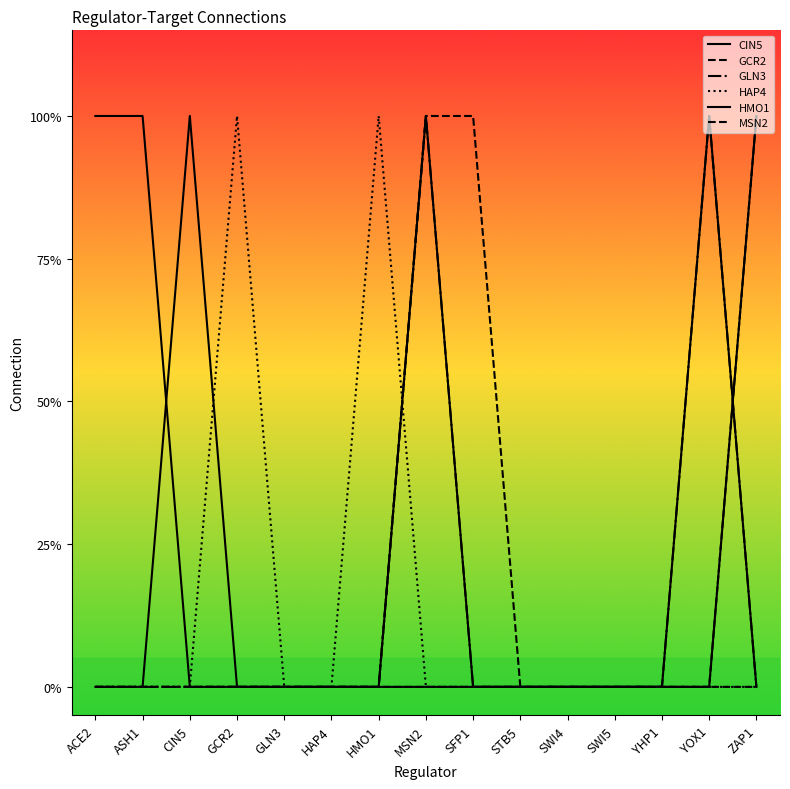

Reading left to right, extract all data points from this chart.

CIN5: ACE2=0	ASH1=0	CIN5=1	GCR2=0	GLN3=0	HAP4=0	HMO1=0	MSN2=0	SFP1=0	STB5=0	SWI4=0	SWI5=0	YHP1=0	YOX1=0	ZAP1=1
GCR2: ACE2=0	ASH1=0	CIN5=0	GCR2=0	GLN3=0	HAP4=0	HMO1=0	MSN2=1	SFP1=1	STB5=0	SWI4=0	SWI5=0	YHP1=0	YOX1=0	ZAP1=0
GLN3: ACE2=0	ASH1=0	CIN5=0	GCR2=0	GLN3=0	HAP4=0	HMO1=0	MSN2=1	SFP1=0	STB5=0	SWI4=0	SWI5=0	YHP1=0	YOX1=1	ZAP1=0
HAP4: ACE2=0	ASH1=0	CIN5=0	GCR2=1	GLN3=0	HAP4=0	HMO1=1	MSN2=0	SFP1=0	STB5=0	SWI4=0	SWI5=0	YHP1=0	YOX1=0	ZAP1=0
HMO1: ACE2=1	ASH1=1	CIN5=0	GCR2=0	GLN3=0	HAP4=0	HMO1=0	MSN2=1	SFP1=0	STB5=0	SWI4=0	SWI5=0	YHP1=0	YOX1=1	ZAP1=0
MSN2: ACE2=0	ASH1=0	CIN5=0	GCR2=0	GLN3=0	HAP4=0	HMO1=0	MSN2=0	SFP1=0	STB5=0	SWI4=0	SWI5=0	YHP1=0	YOX1=0	ZAP1=1